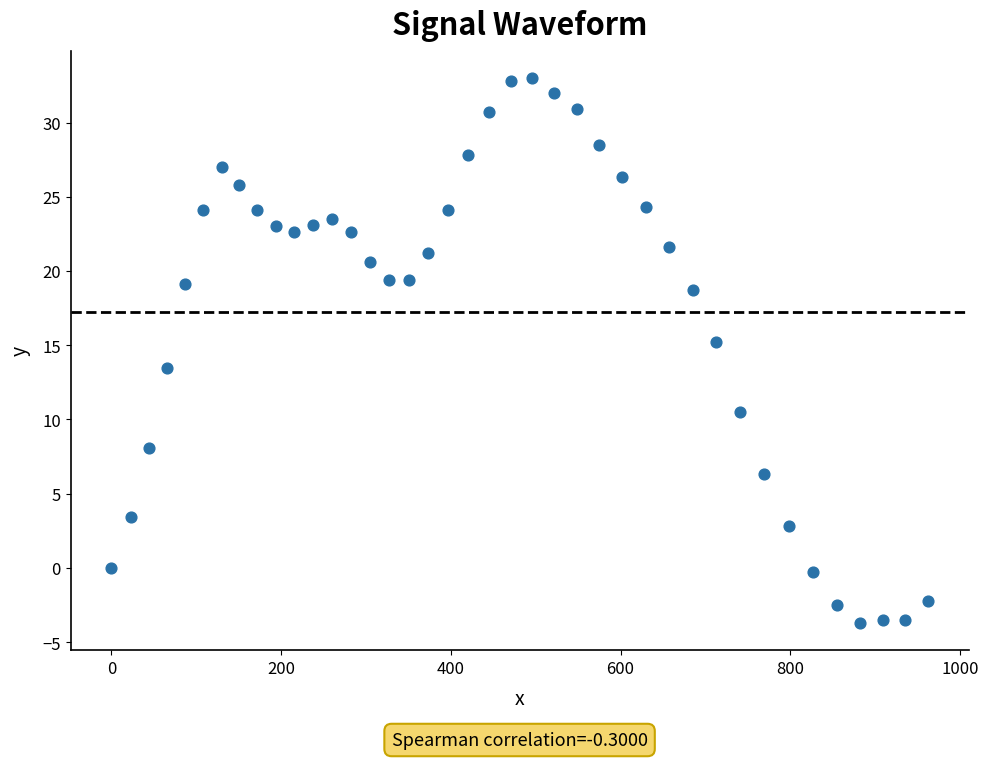

What is the range of X values (max minus min)?

961.9